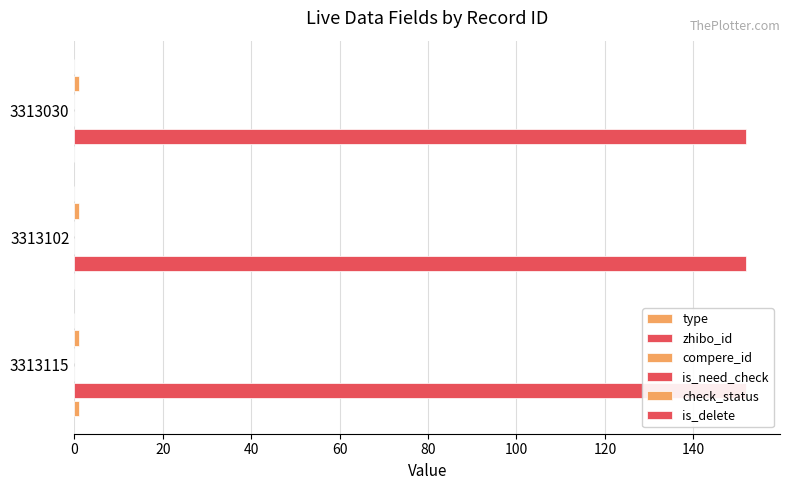

Which series has the largest range (max minus min)?

type